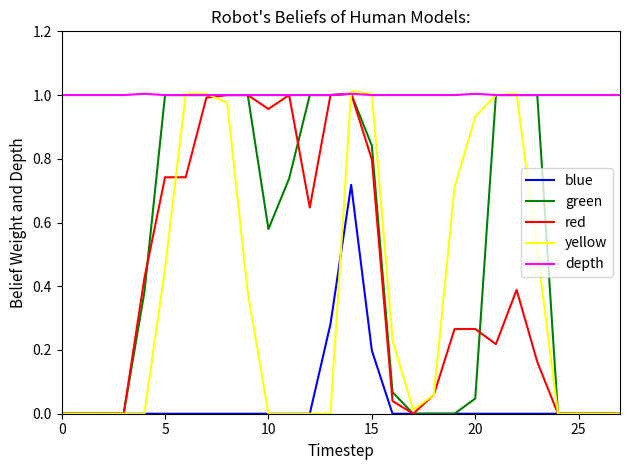

Which series has the largest total across all categories?

depth